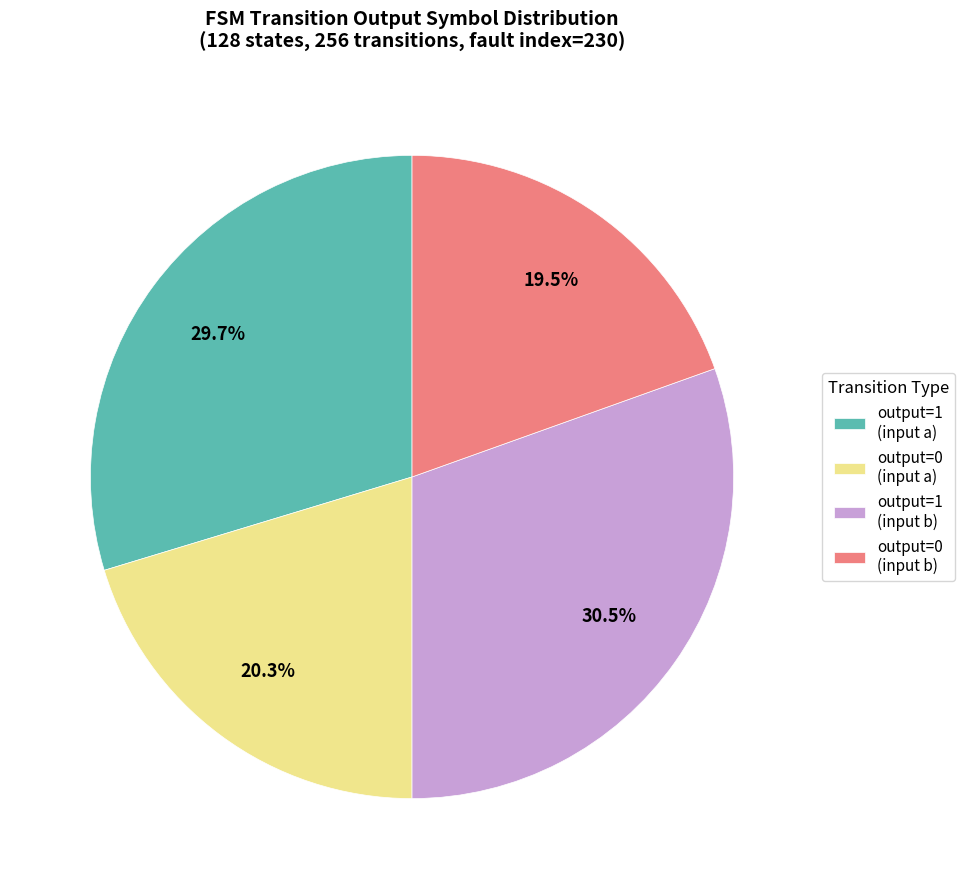

Approximately how many times larger is the value at output=0 (input b) compared to output=1 (input a)?

0.7